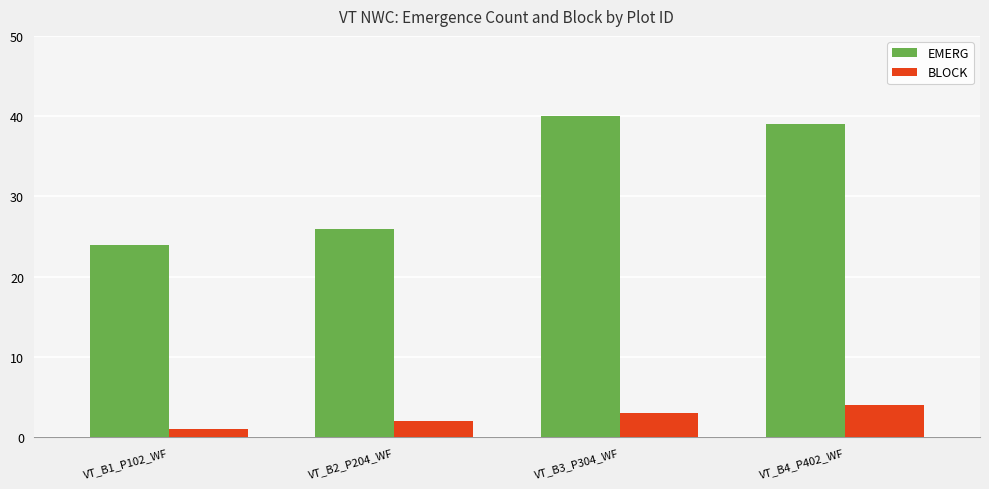

What is the value of the BLOCK bar at the 2nd from the left?

2